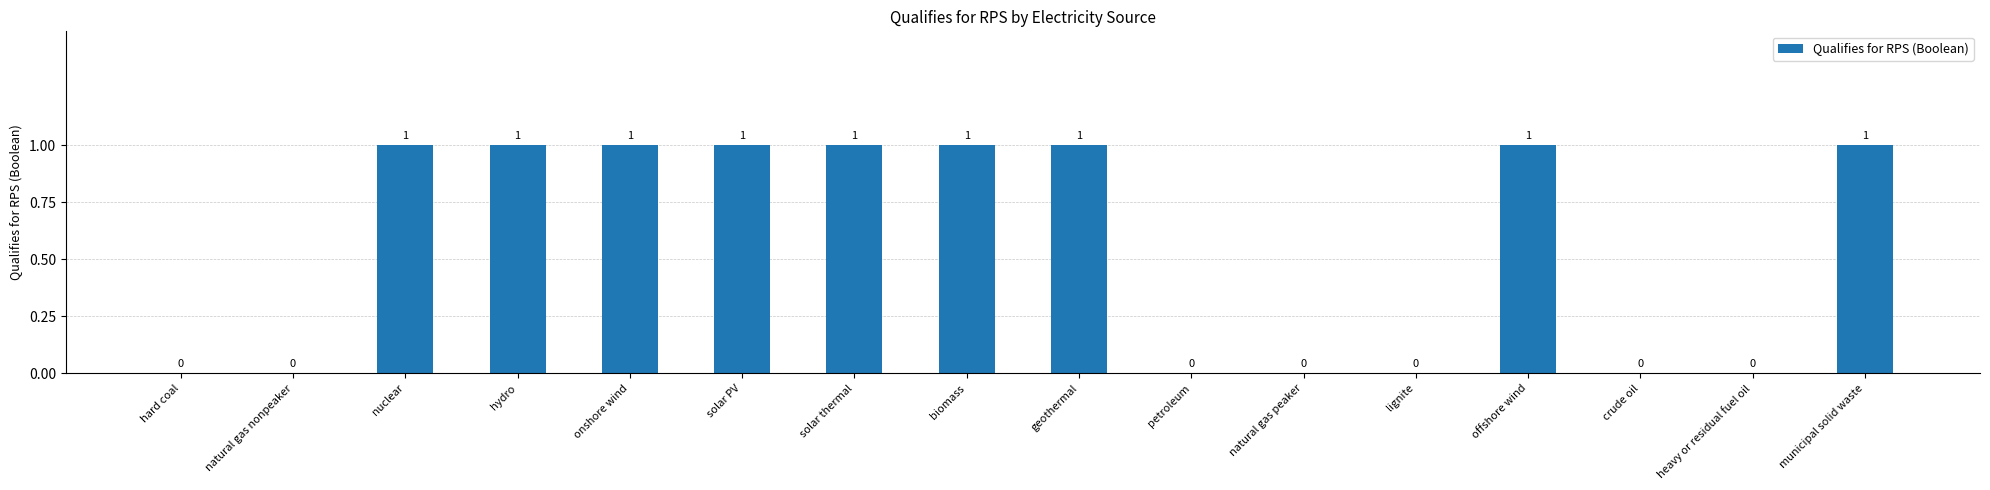

What is the greatest value displayed?

1